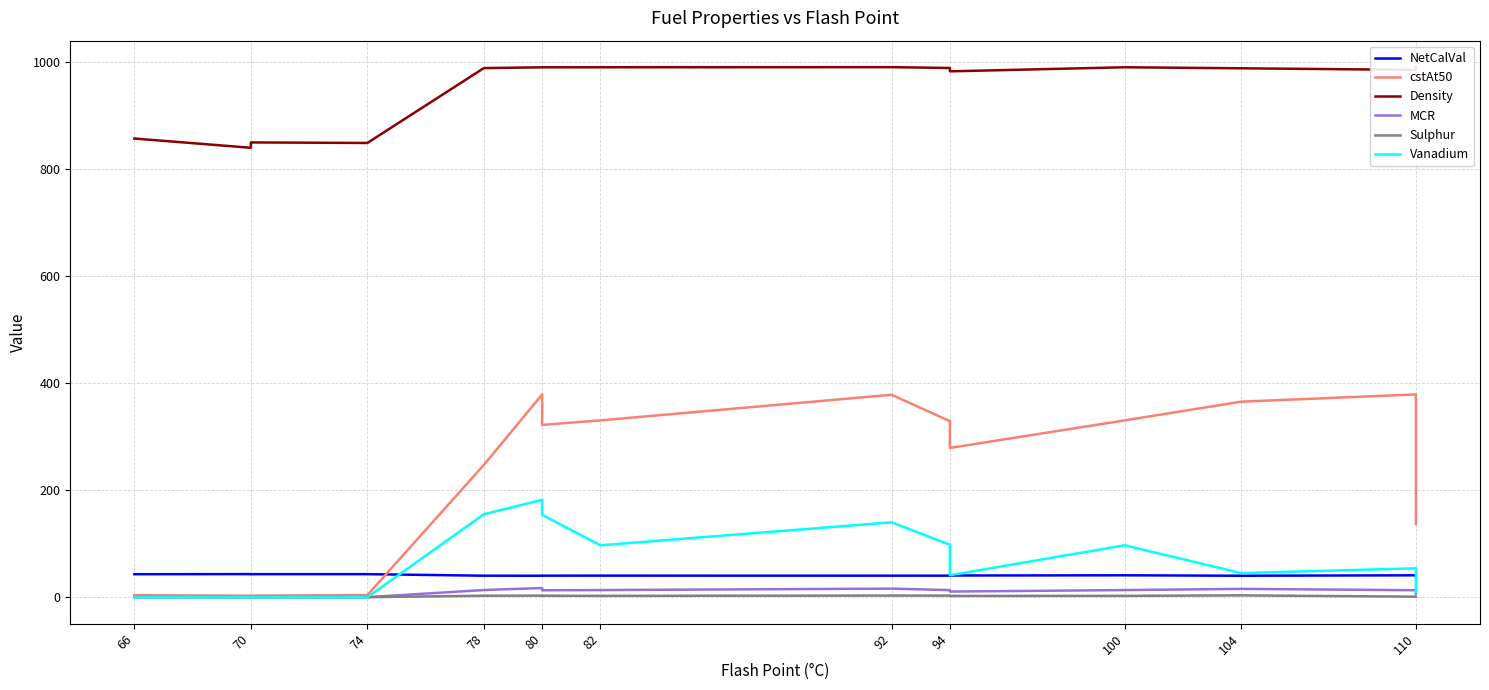

How many values in the Vanadium series exceed 54?

7